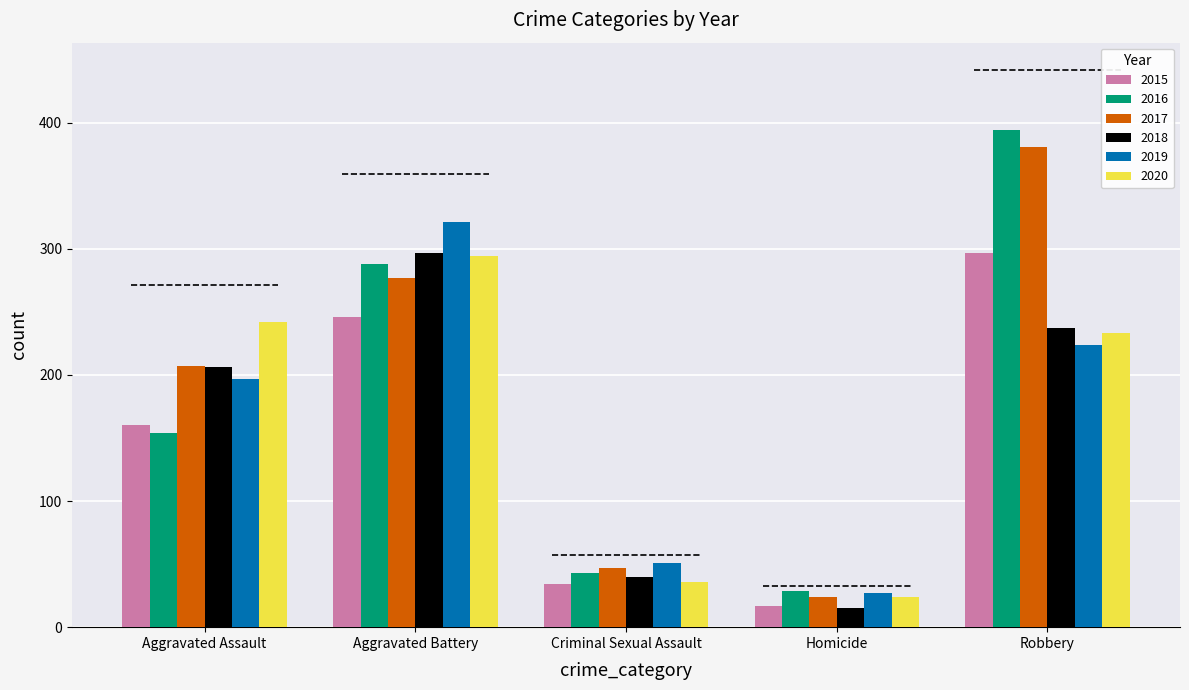

What is the total value across all series at Aggravated Assault?

1166